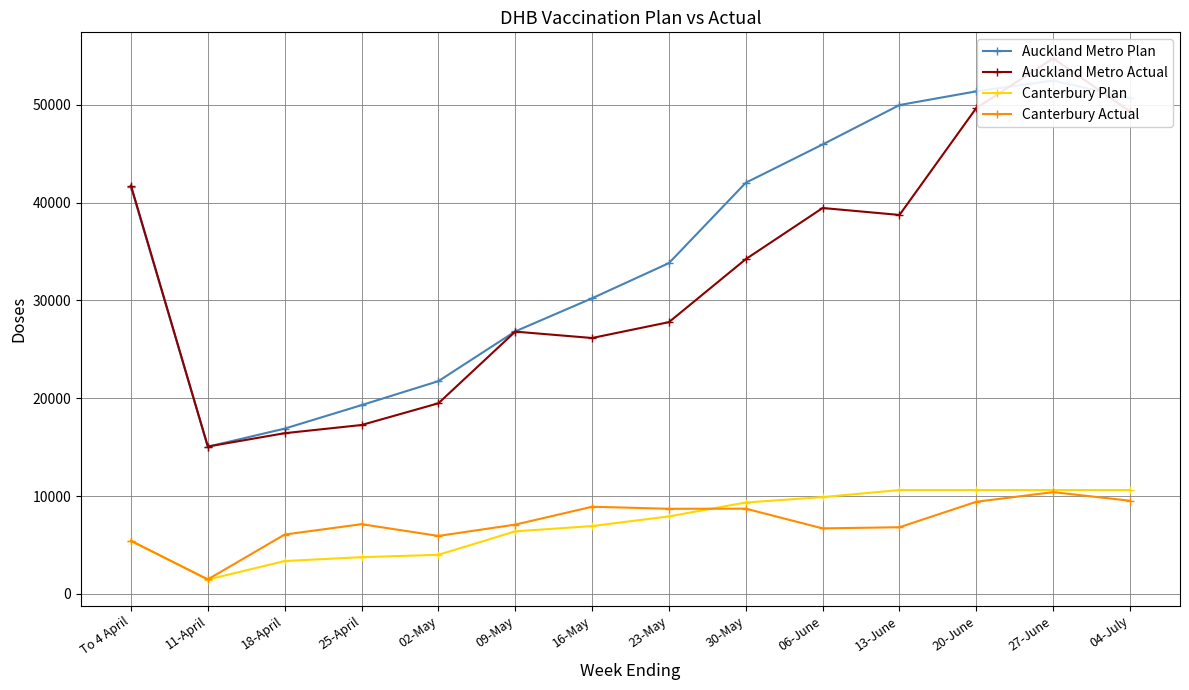

What value does the Auckland Metro Actual series have at 04-July?

49321